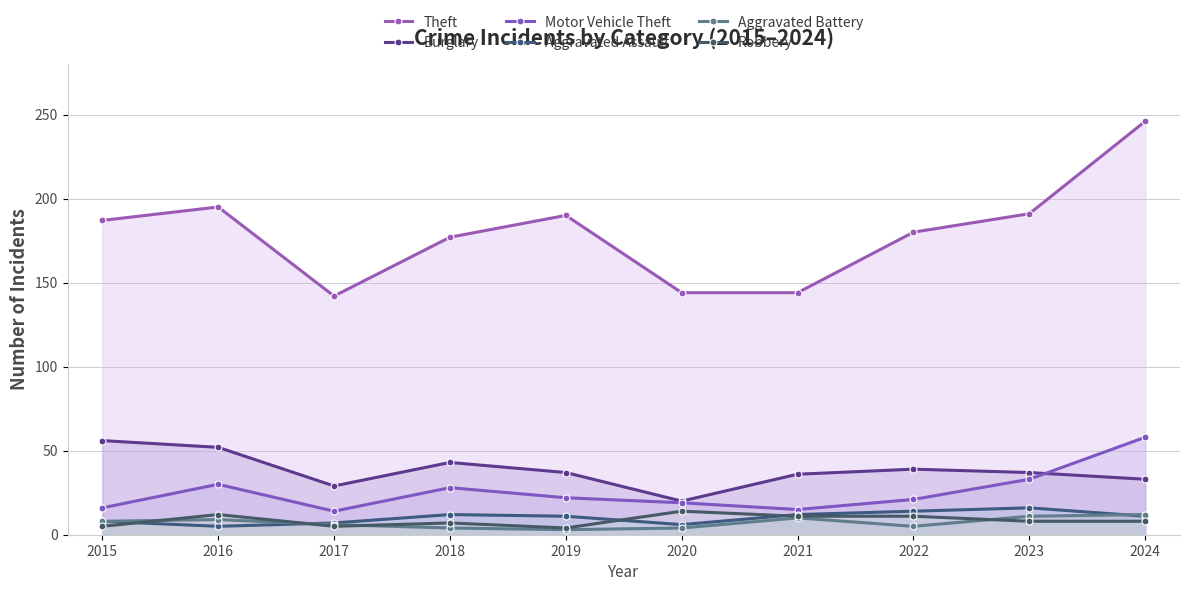

True or false: Robbery and Motor Vehicle Theft cross at least once.

False